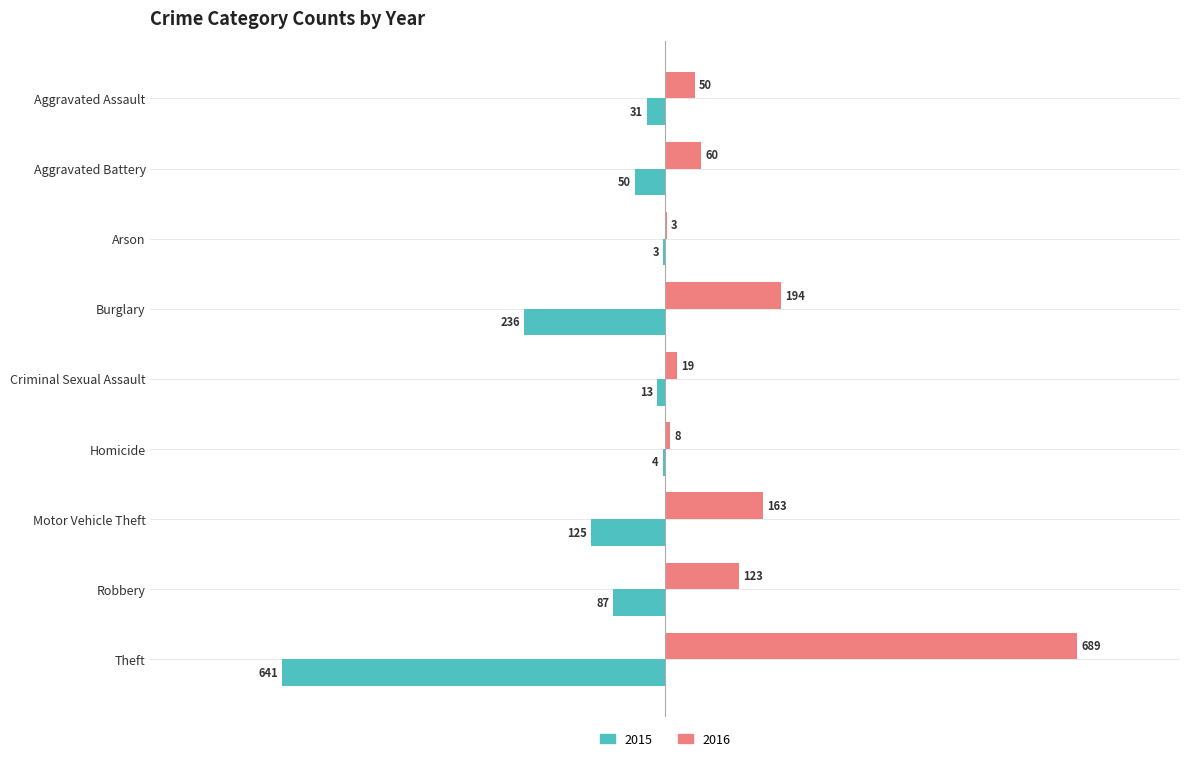

What are all the series names shown in the legend?

2015, 2016